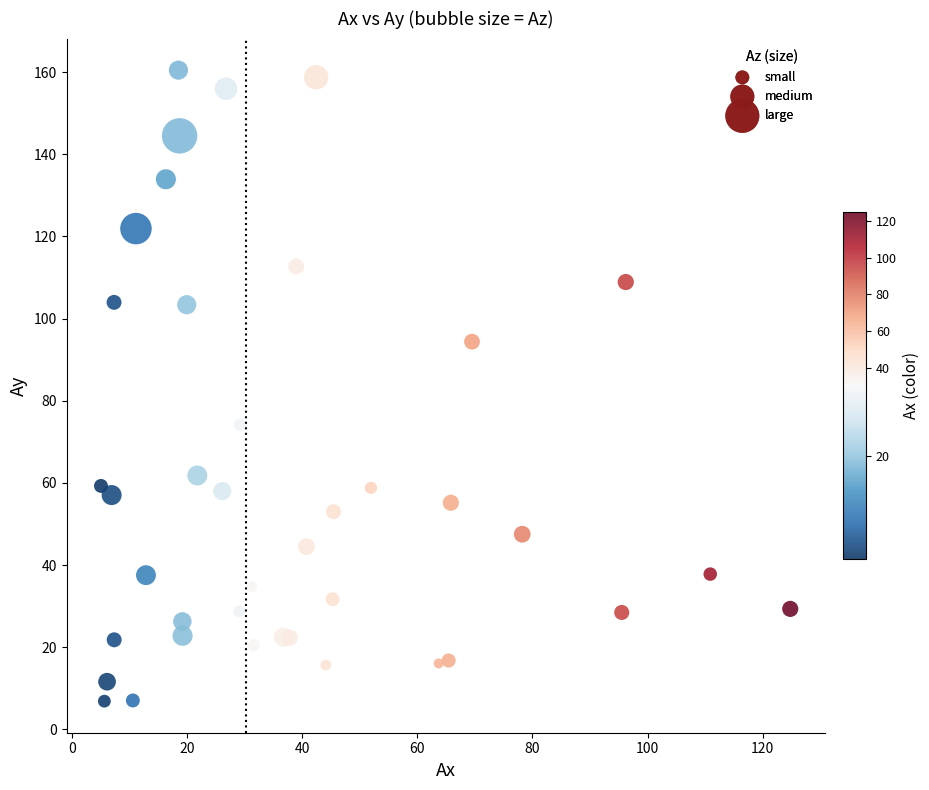

What Y value in the scatter plot is closest to 83?

74.2